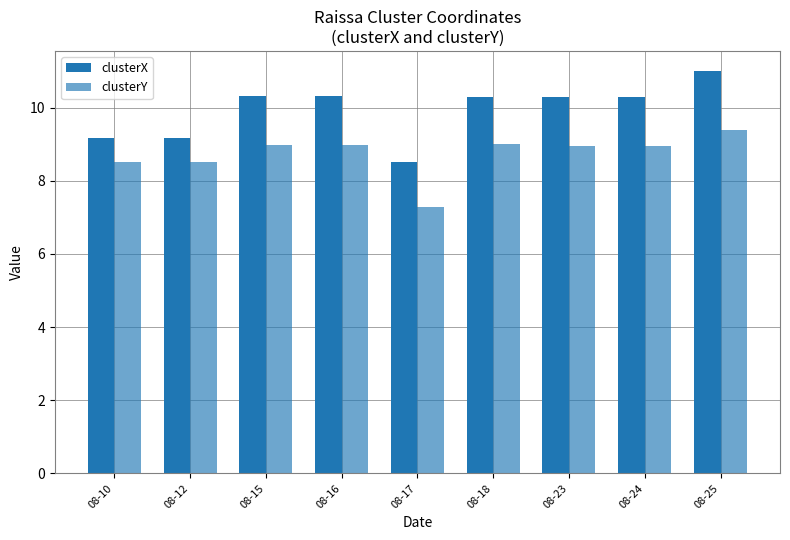

At which category is the sum across all series the highest?

08-25